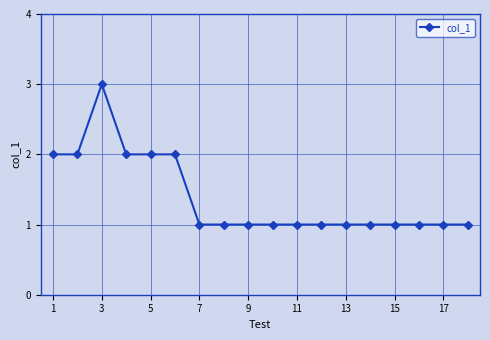

Reading right to left, extract all data points from this chart.

1	1	1	1	1	1	1	1	1	1	1	1	2	2	2	3	2	2